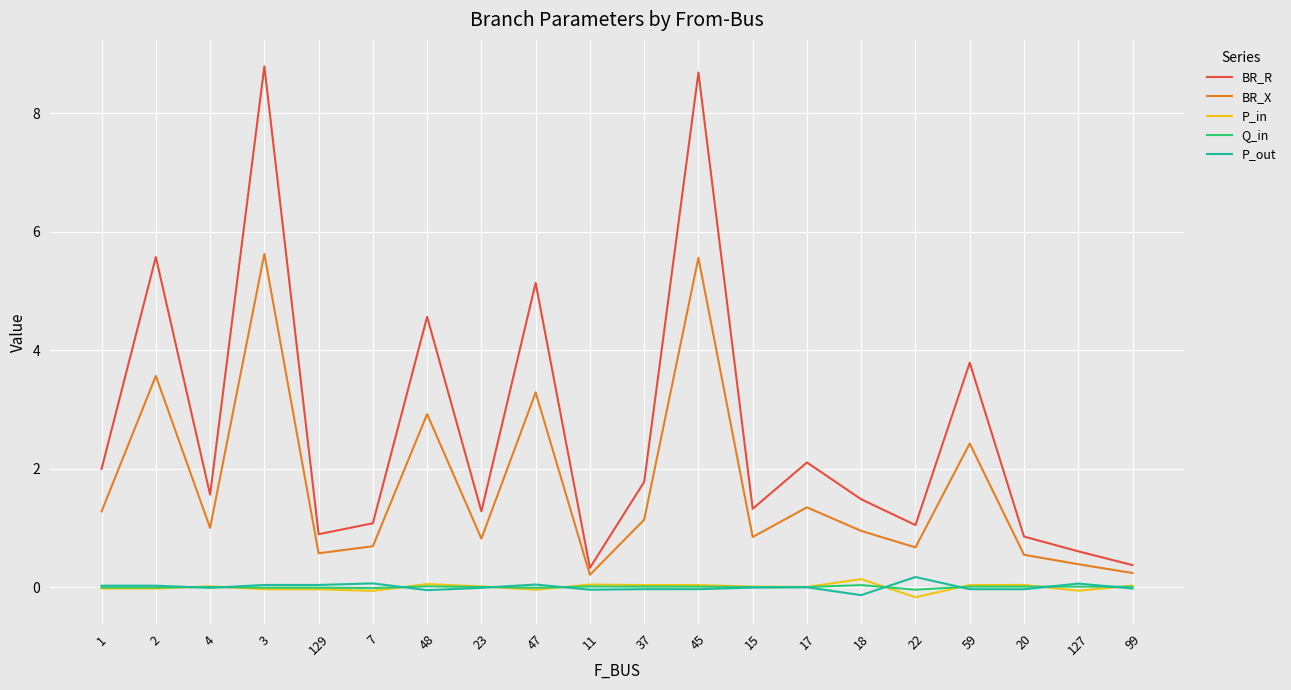

True or false: BR_R and P_in intersect in this chart.

False